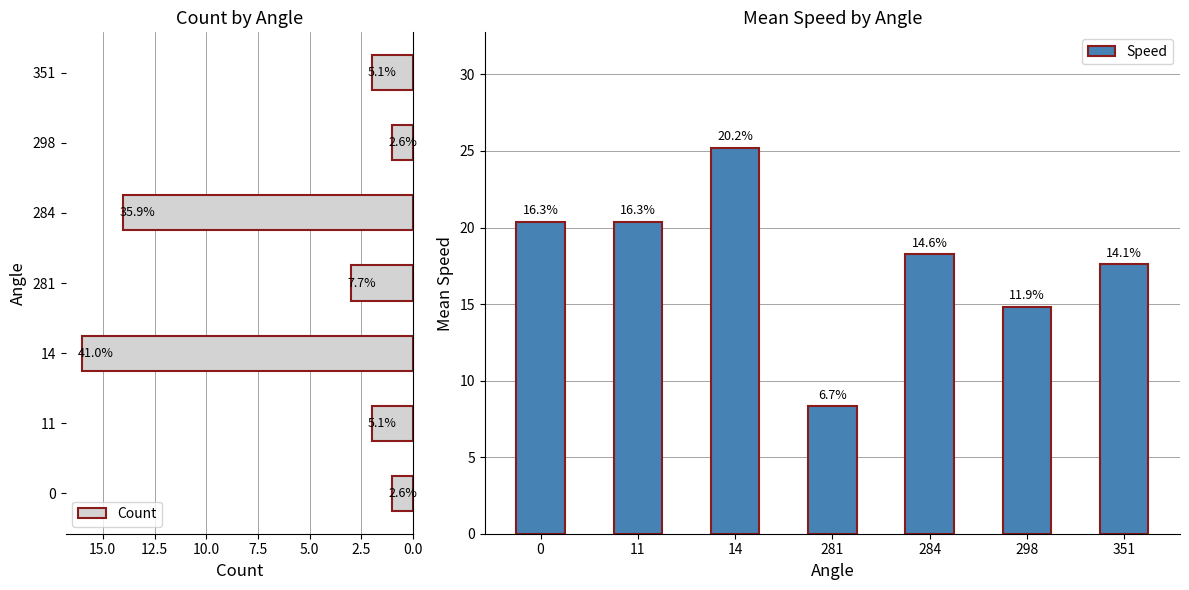

Reading right to left, what are all the values shown in this chart?

Count: 2.0	1.0	14.0	3.0	16.0	2.0	1.0
Speed: 17.6	14.8	18.2	8.3	25.2	20.4	20.4